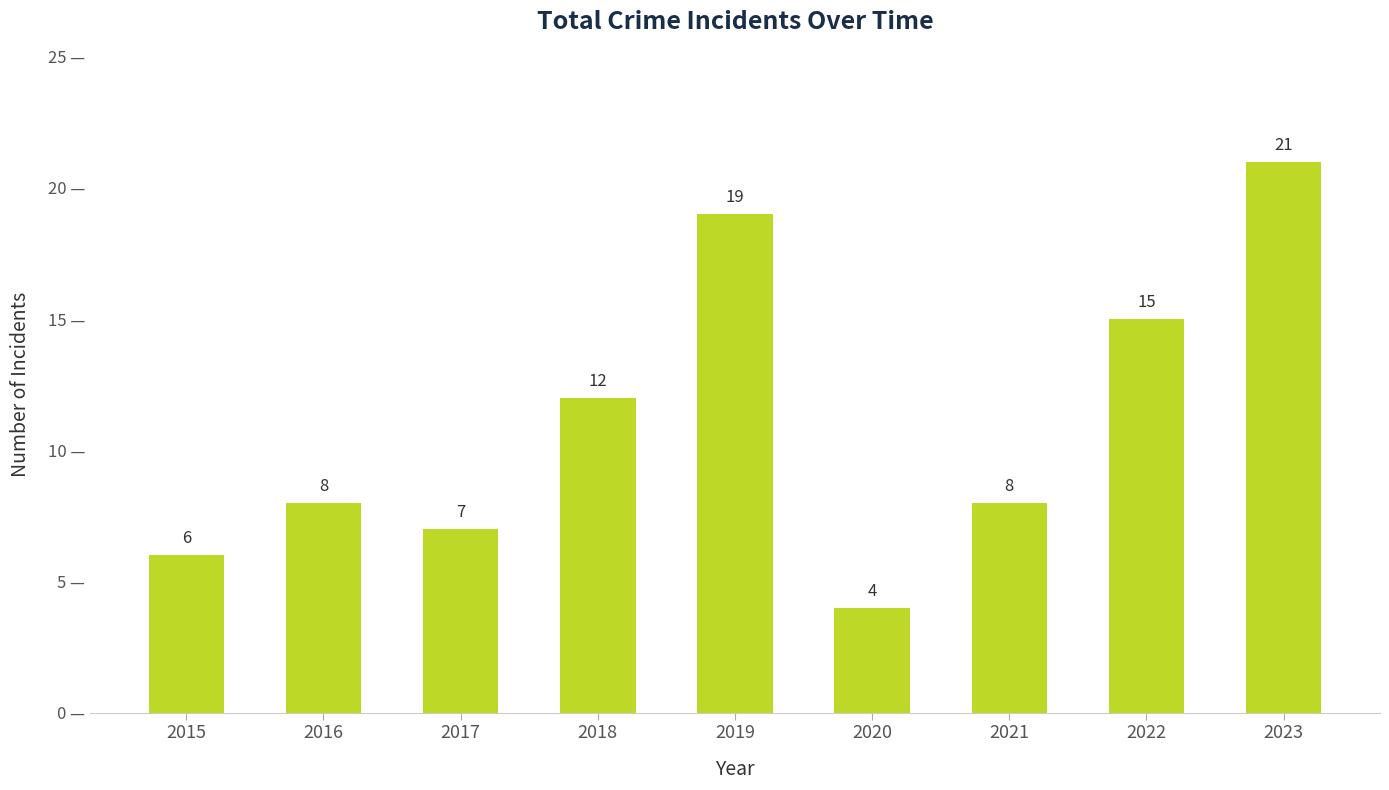

What is the average value?

11